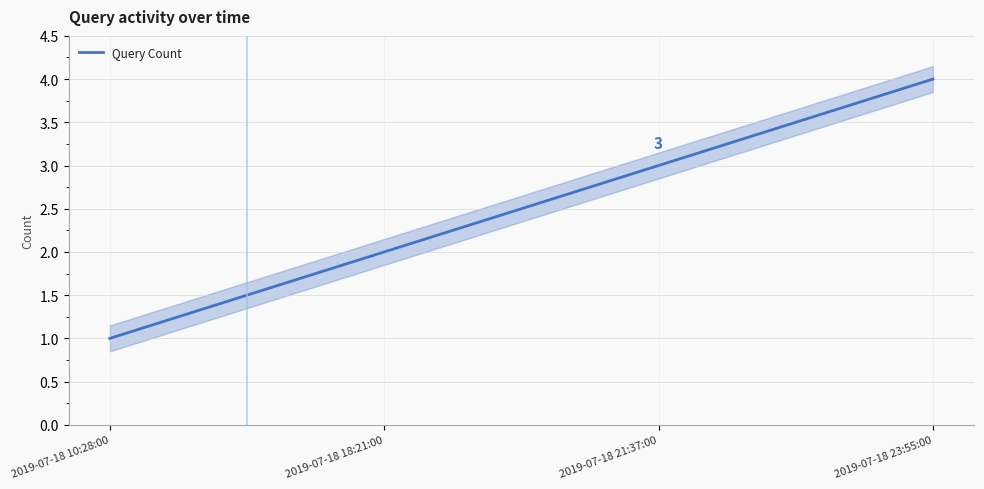

What position from the right is 2019-07-18 23:55:00?

1